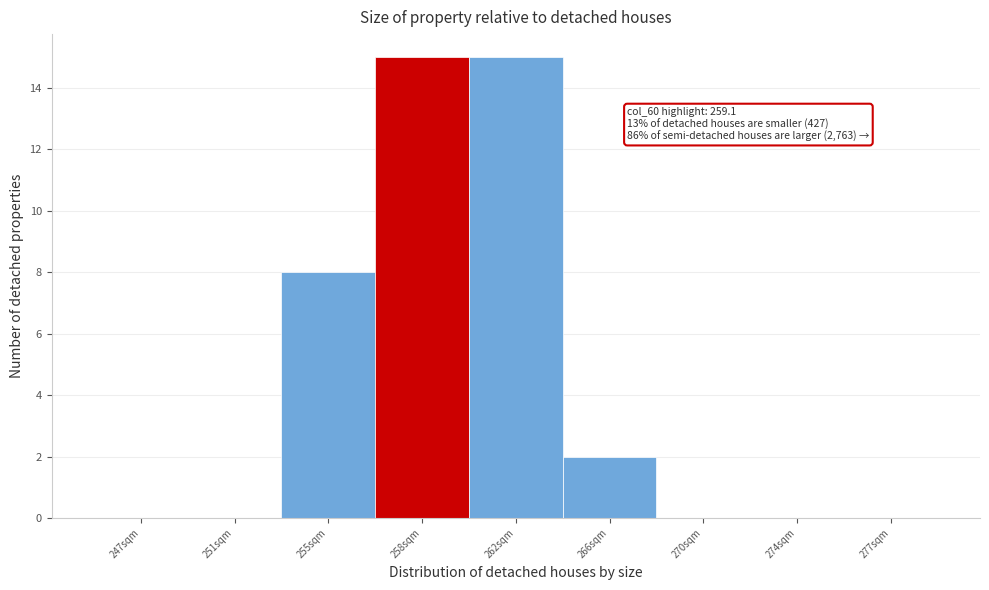

Reading left to right, extract all data points from this chart.

247sqm=0	251sqm=0	255sqm=8	258sqm=15	262sqm=15	266sqm=2	270sqm=0	274sqm=0	277sqm=0